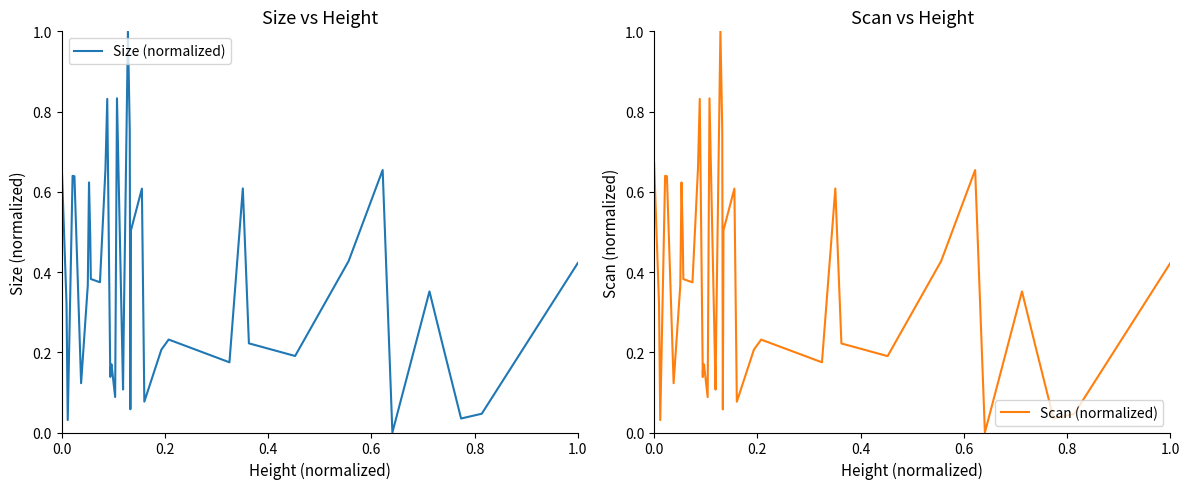

Which series has the largest range (max minus min)?

Size (normalized)